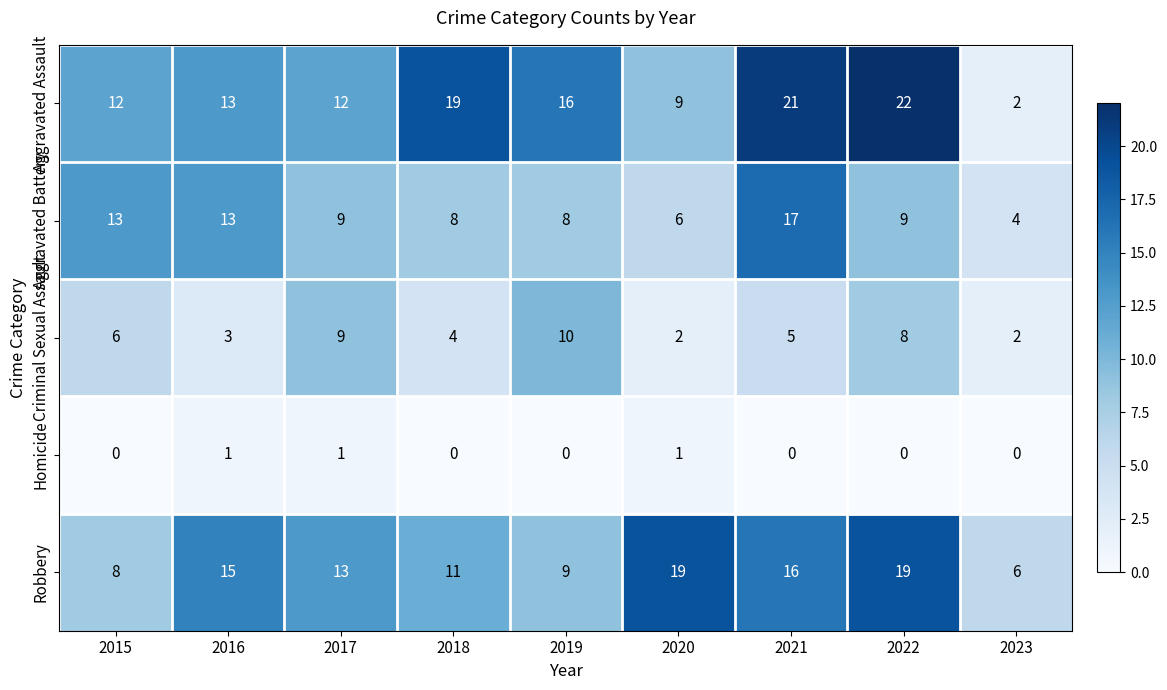

Is it true that Aggravated Battery equals 9 at 2020?

False